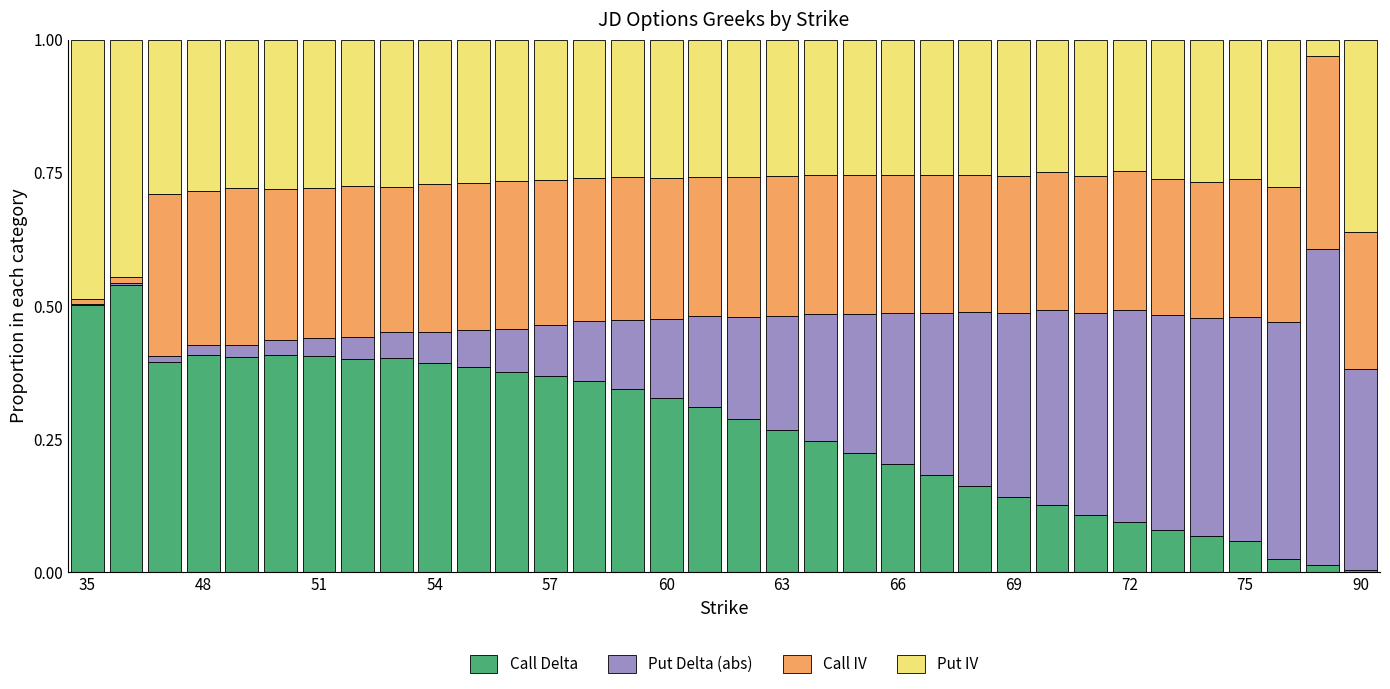

What are all the series names shown in the legend?

Call Delta, Put Delta (abs), Call IV, Put IV